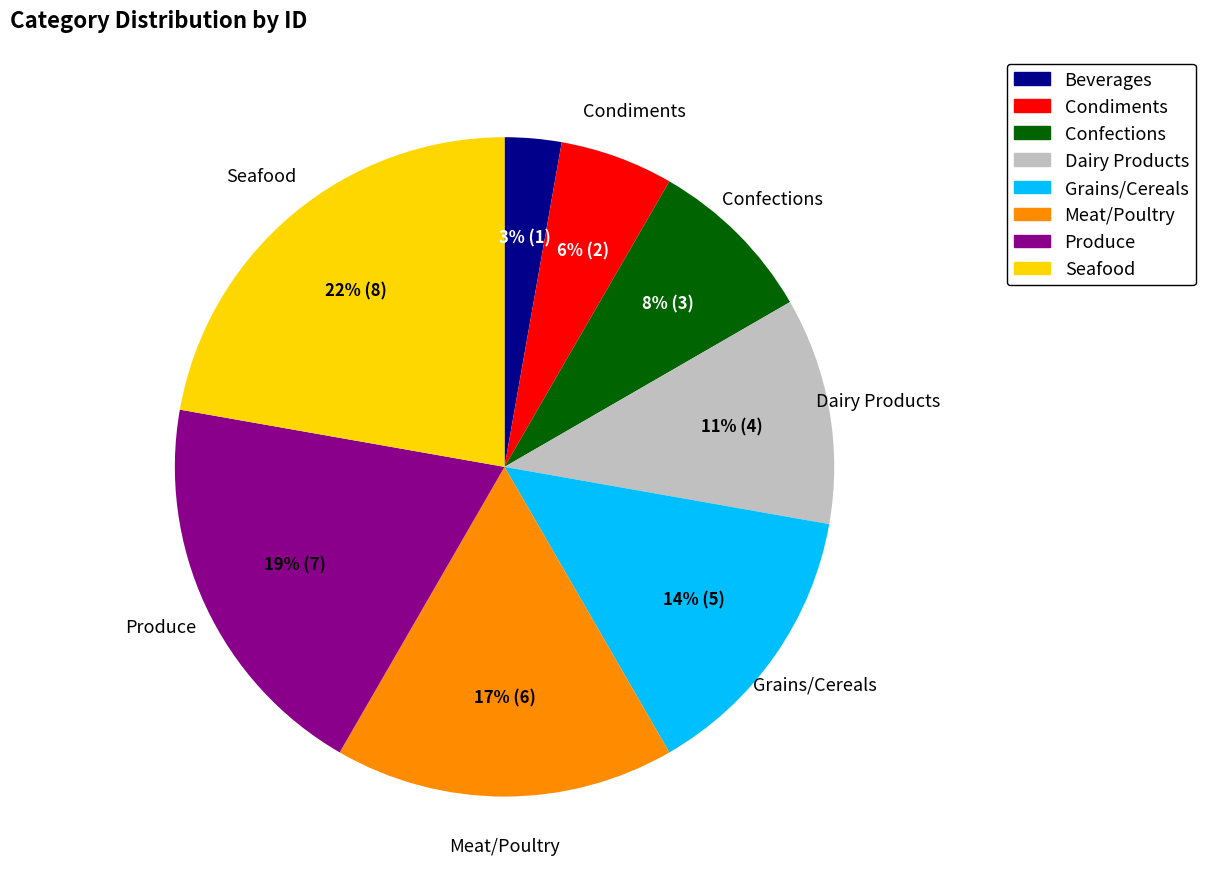

What percentage is the Beverages slice, to the nearest percent?

3%